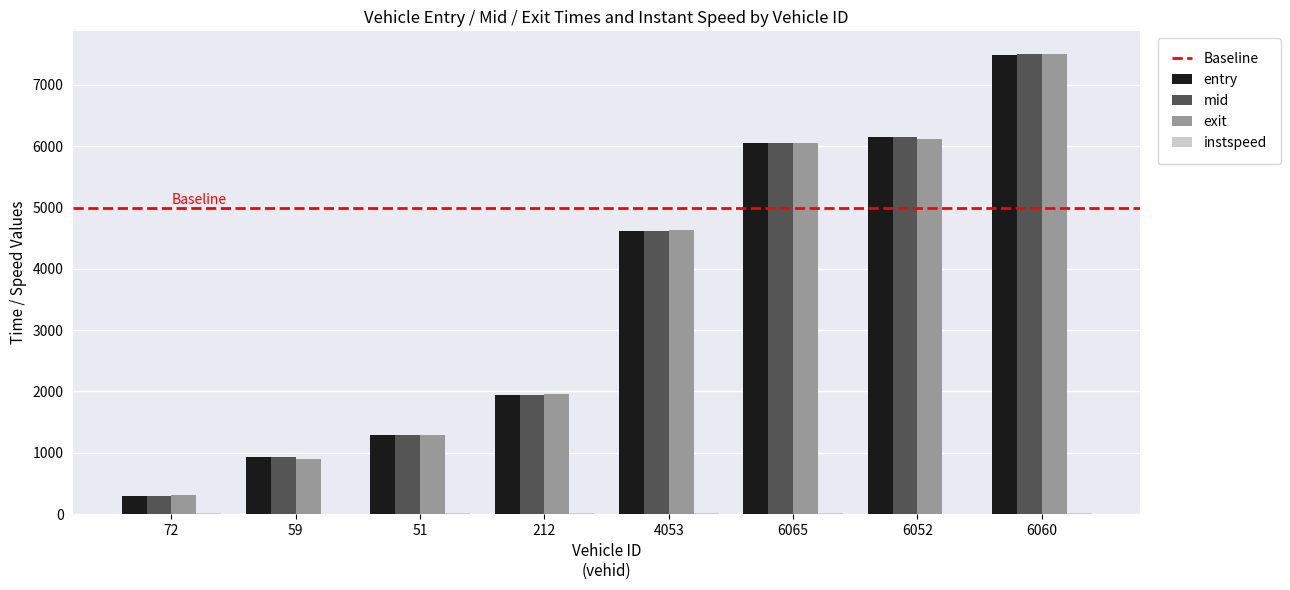

Are the bars grouped side by side (vs. stacked)?

Yes